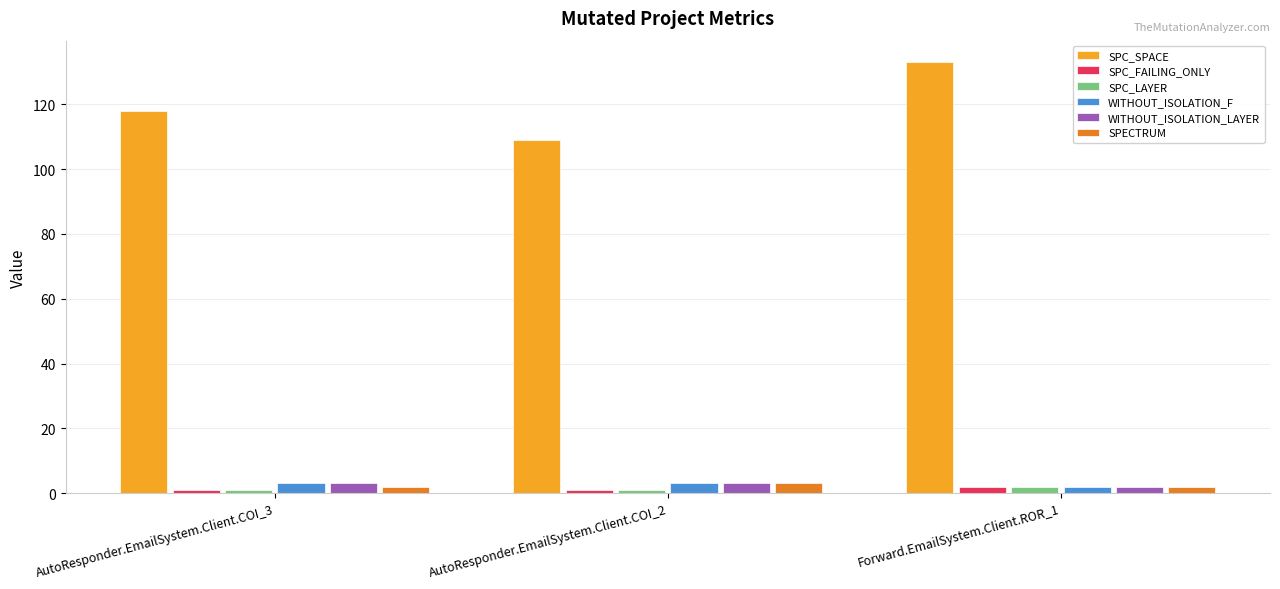

True or false: WITHOUT_ISOLATION_F has a value of 3 at AutoResponder.EmailSystem.Client.COI_2.

True